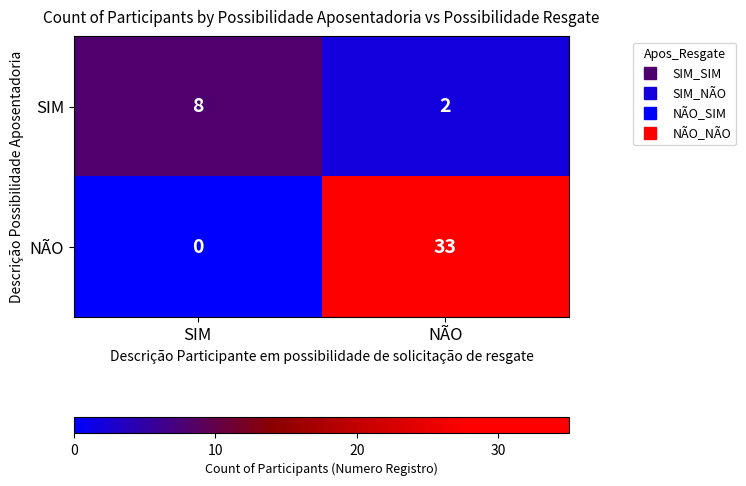

Which series changed the most between SIM and NÃO?

NÃO